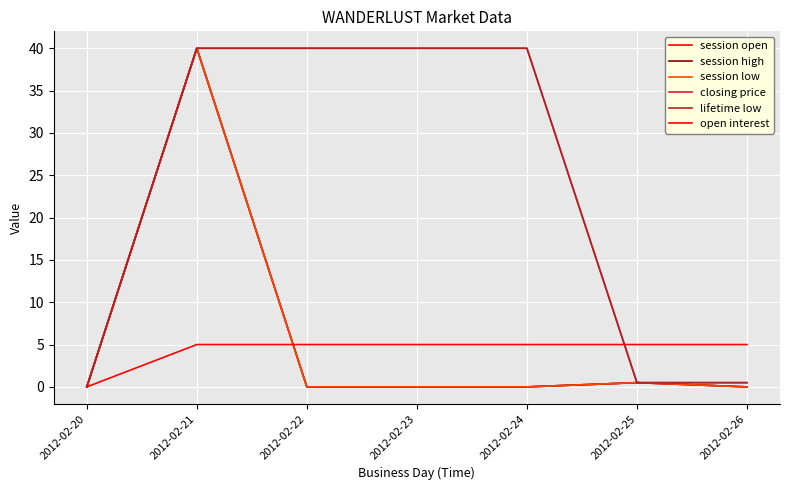

Does the chart display data point markers on the line(s)?

No